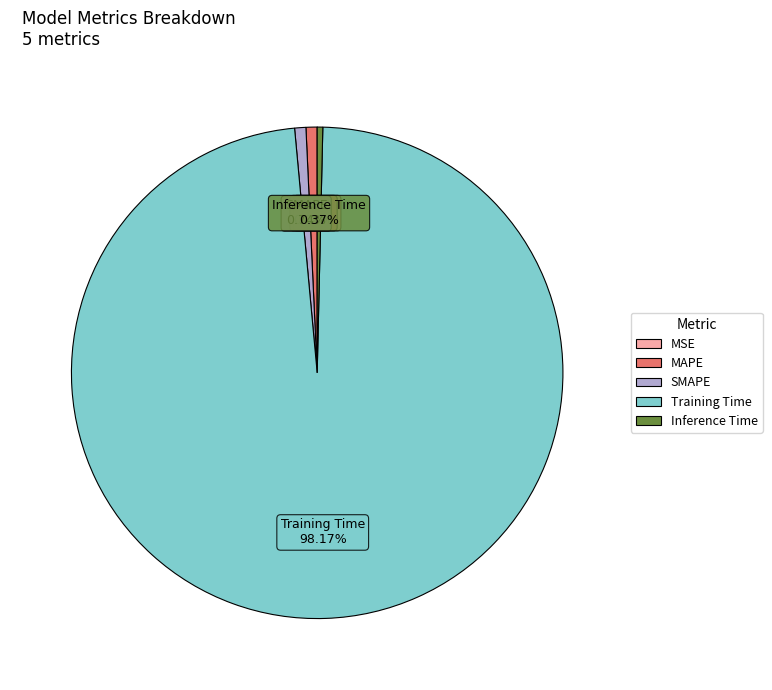

Combined, do Training Time and MAPE account for over 50%?

Yes